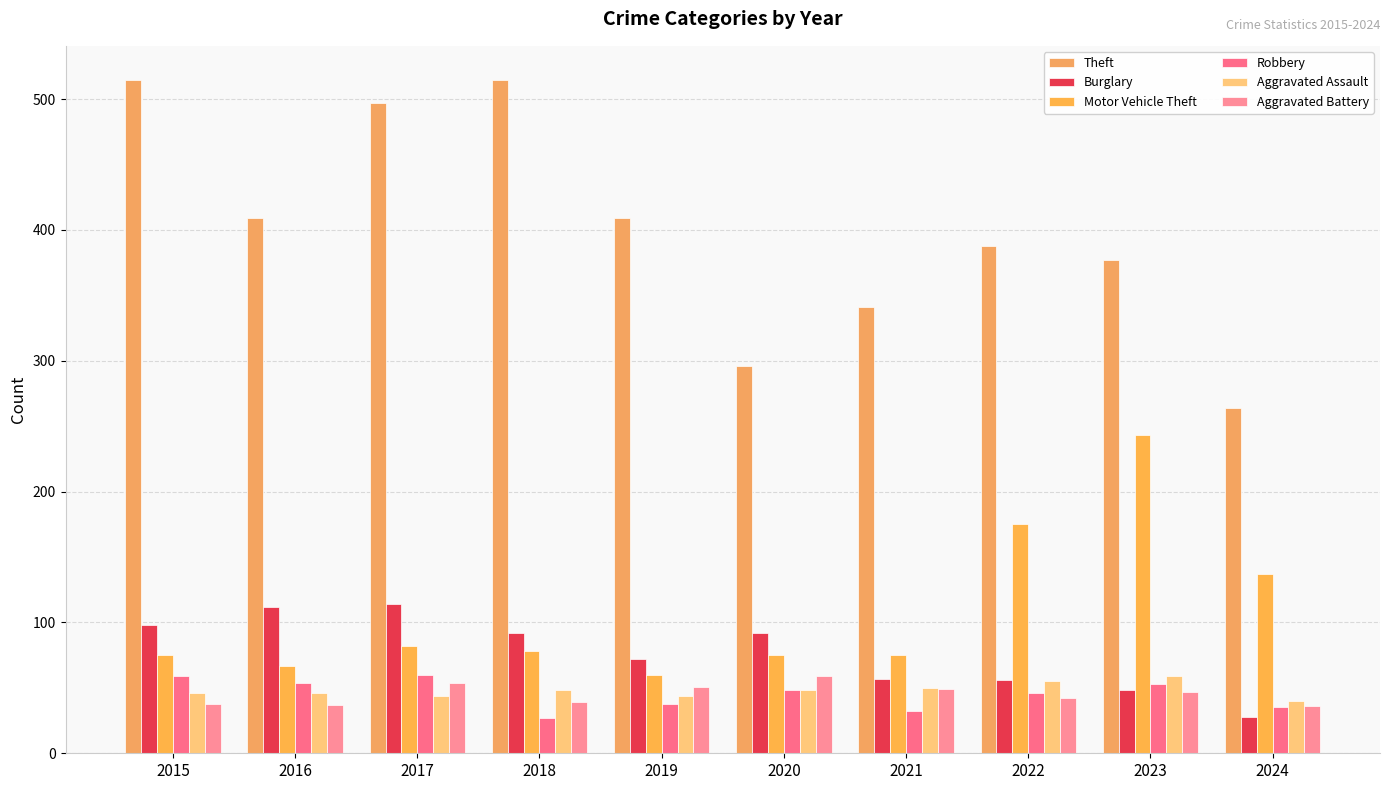

At which category is the sum across all series the highest?

2017